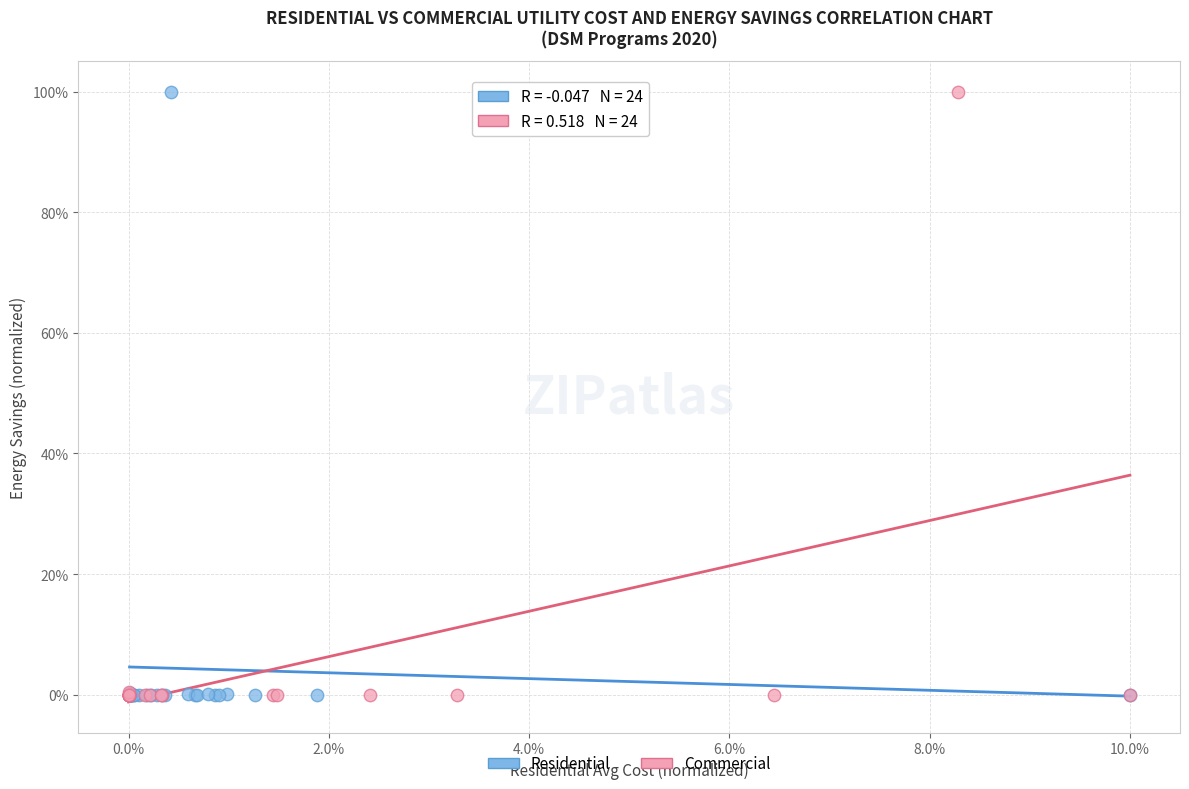

What are all the series names shown in the legend?

Residential, Commercial